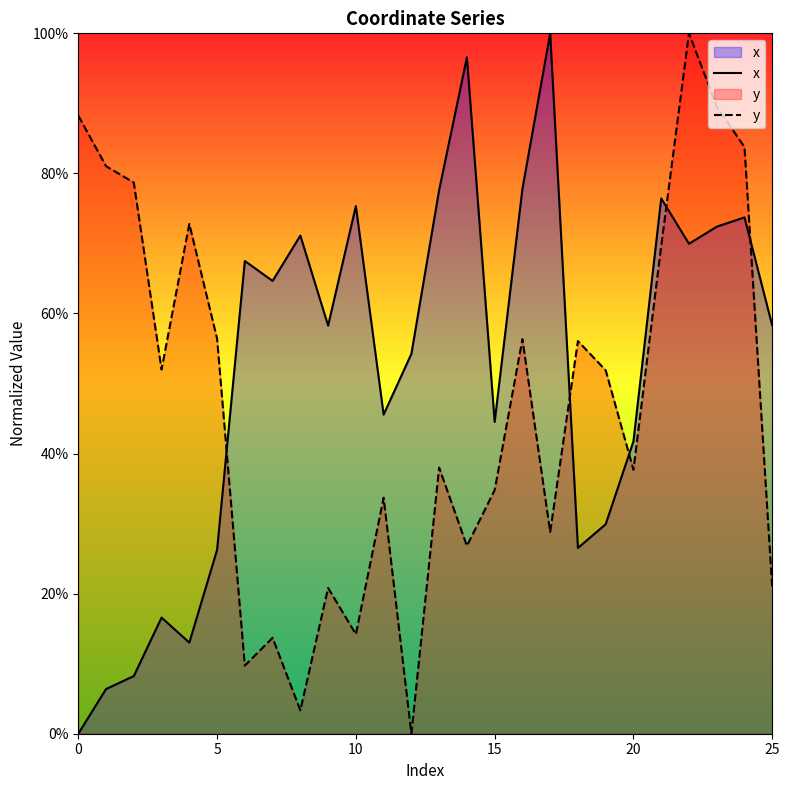

Which category has the highest value across all series?

17